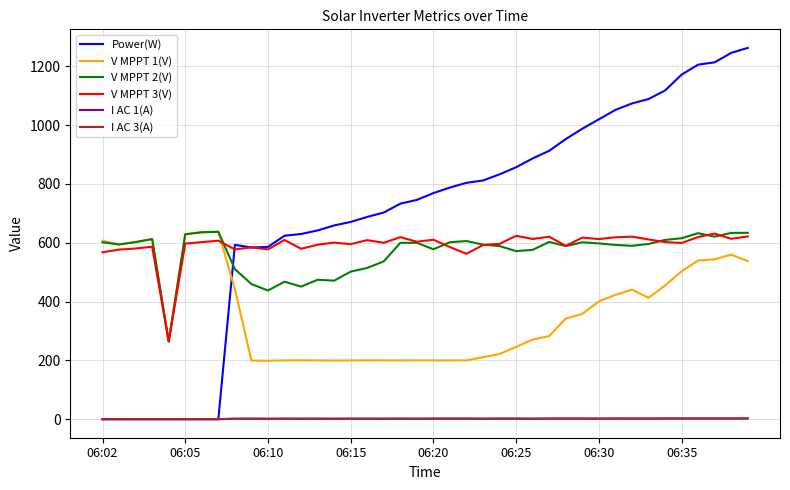

Which series has the largest range (max minus min)?

Power(W)